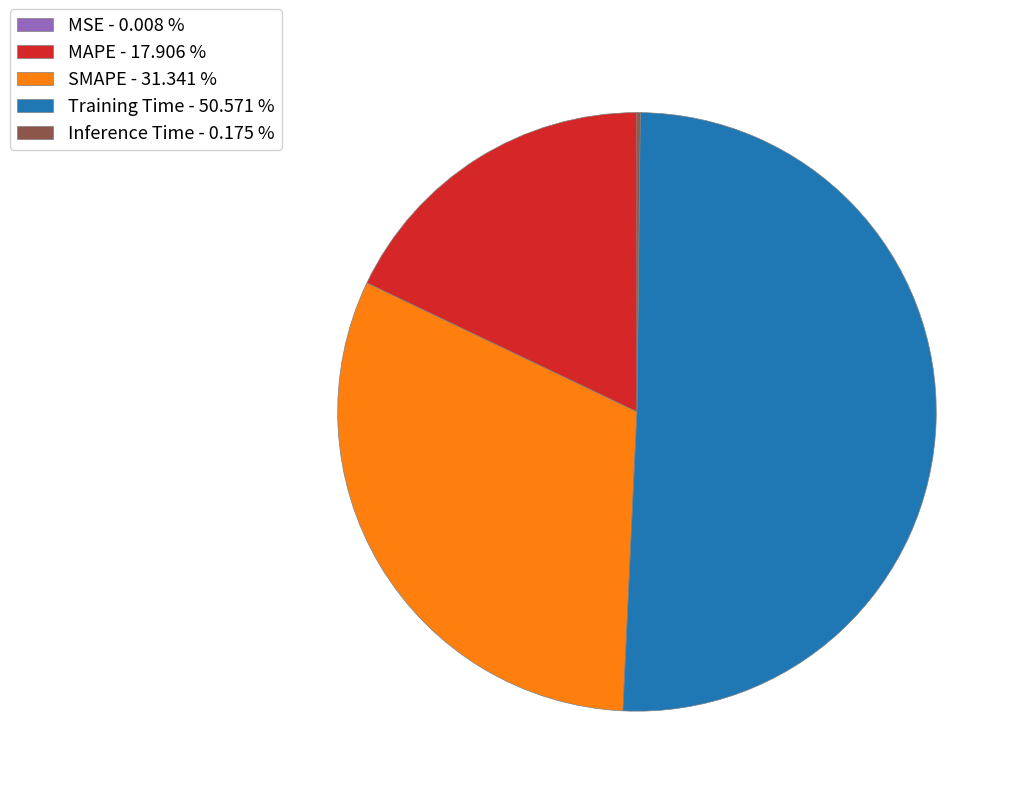

Do Training Time - 50.571 % and MAPE - 17.906 % together represent more than half of the pie?

Yes